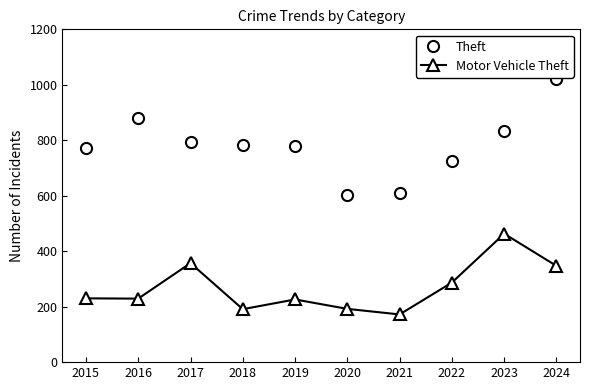

What is the lowest value of the Theft series?

601